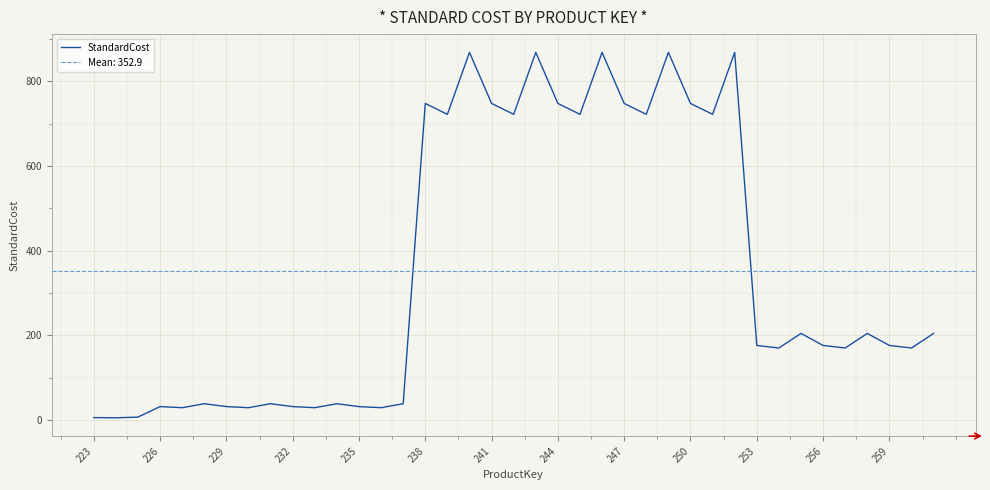

Is it true that StandardCost equals 5.7 at 223?

True